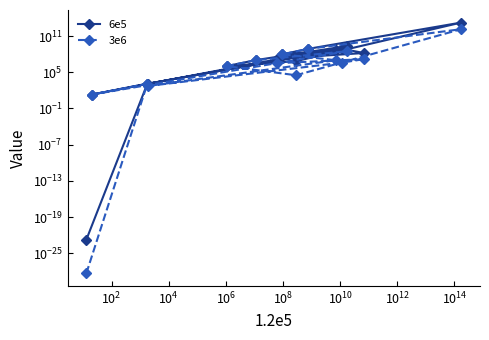

Which series has the widest spread of values?

6e5